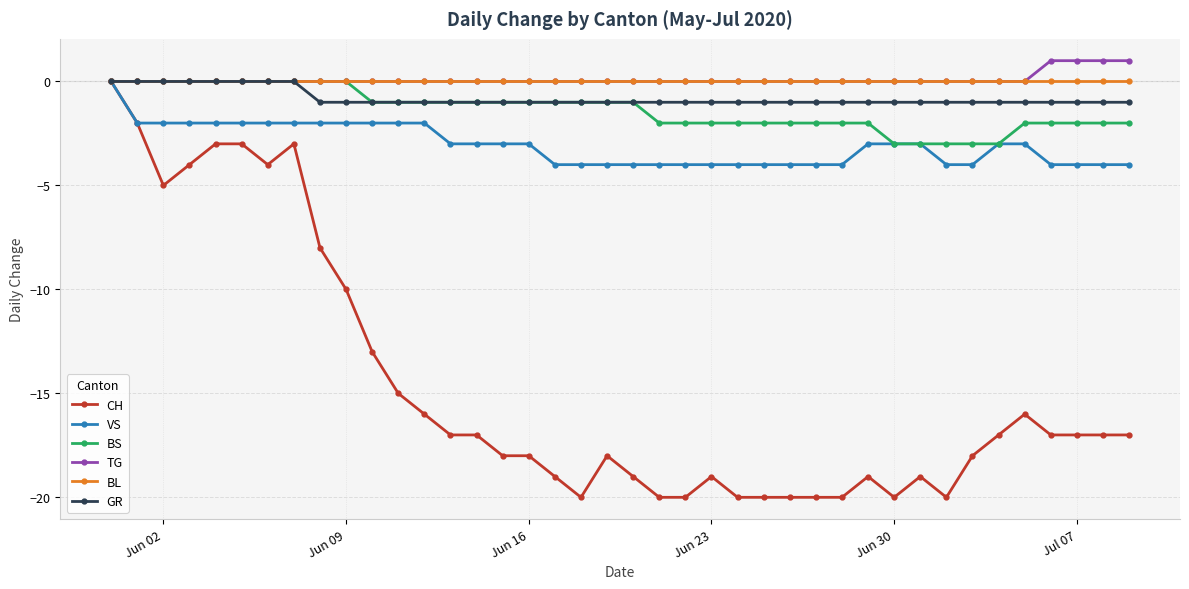

Reading right to left, extract all data points from this chart.

CH: -17	-17	-17	-17	-16	-17	-18	-20	-19	-20	-19	-20	-20	-20	-20	-20	-19	-20	-20	-19	-18	-20	-19	-18	-18	-17	-17	-16	-15	-13	-10	-8	-3	-4	-3	-3	-4	-5	-2	0
VS: -4	-4	-4	-4	-3	-3	-4	-4	-3	-3	-3	-4	-4	-4	-4	-4	-4	-4	-4	-4	-4	-4	-4	-3	-3	-3	-3	-2	-2	-2	-2	-2	-2	-2	-2	-2	-2	-2	-2	0
BS: -2	-2	-2	-2	-2	-3	-3	-3	-3	-3	-2	-2	-2	-2	-2	-2	-2	-2	-2	-1	-1	-1	-1	-1	-1	-1	-1	-1	-1	-1	0	0	0	0	0	0	0	0	0	0
TG: 1	1	1	1	0	0	0	0	0	0	0	0	0	0	0	0	0	0	0	0	0	0	0	0	0	0	0	0	0	0	0	0	0	0	0	0	0	0	0	0
BL: 0	0	0	0	0	0	0	0	0	0	0	0	0	0	0	0	0	0	0	0	0	0	0	0	0	0	0	0	0	0	0	0	0	0	0	0	0	0	0	0
GR: -1	-1	-1	-1	-1	-1	-1	-1	-1	-1	-1	-1	-1	-1	-1	-1	-1	-1	-1	-1	-1	-1	-1	-1	-1	-1	-1	-1	-1	-1	-1	-1	0	0	0	0	0	0	0	0